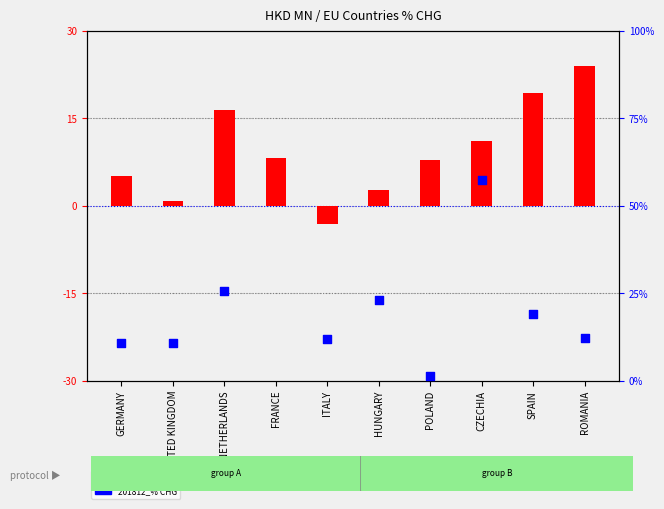

Which series reaches the maximum Y coordinate?

201812_% CHG